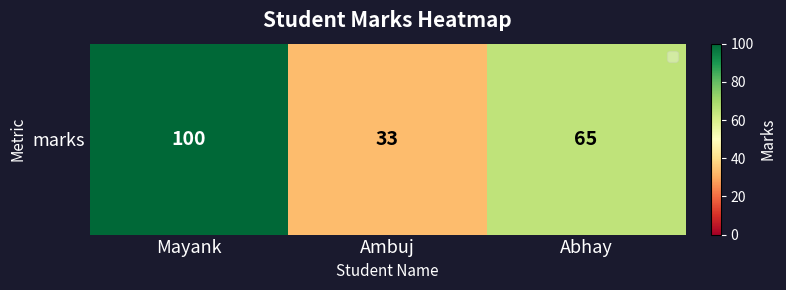

List the labels in order of value, smallest first.

Ambuj, Abhay, Mayank